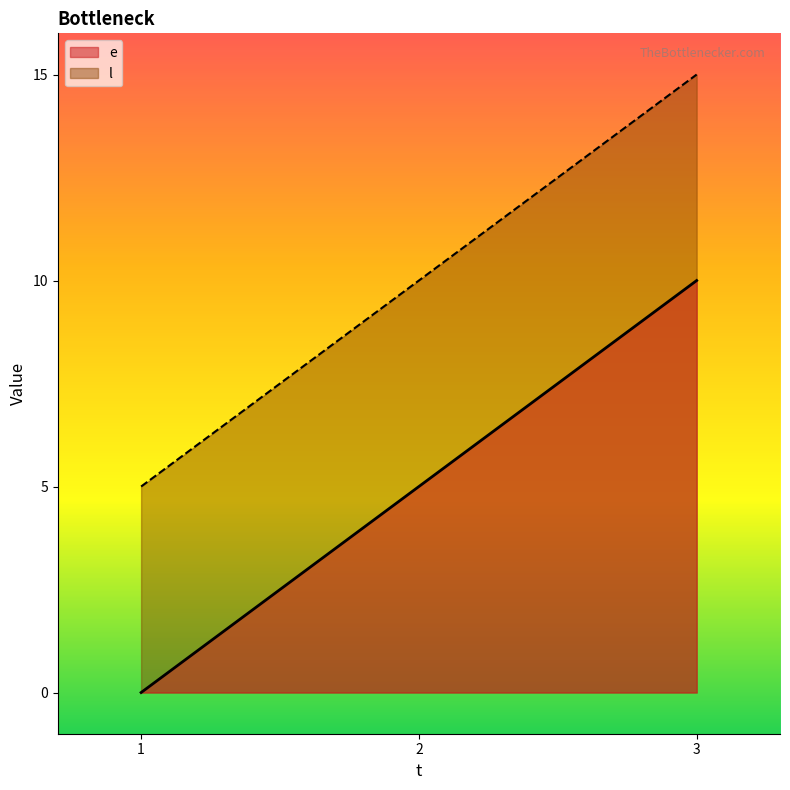

Is it true that e equals 5 at 2?

True